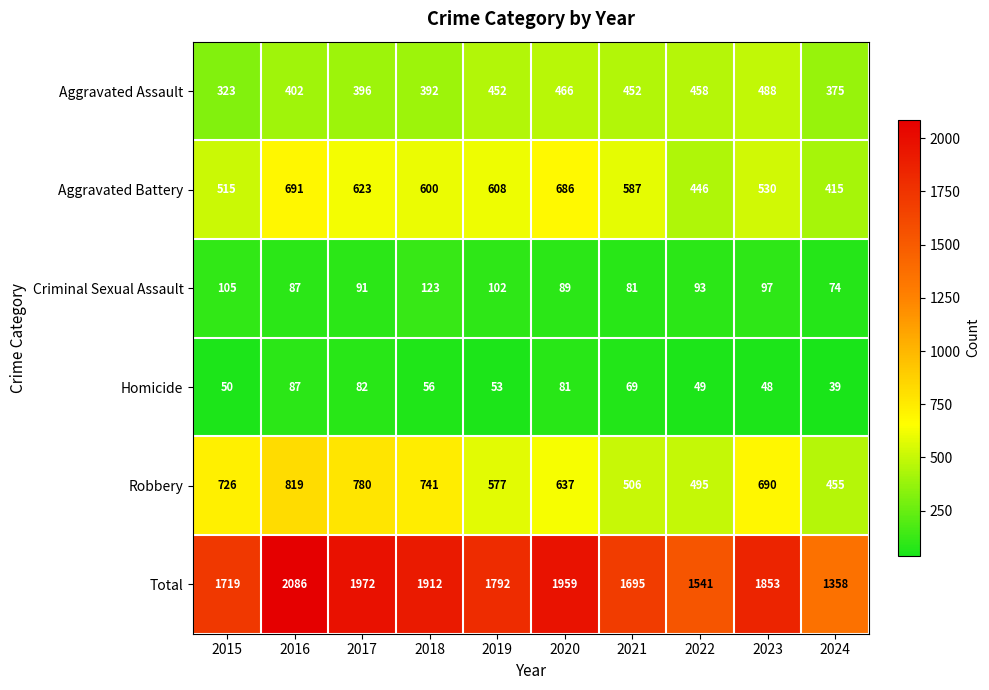

Which series has the largest total across all categories?

Total